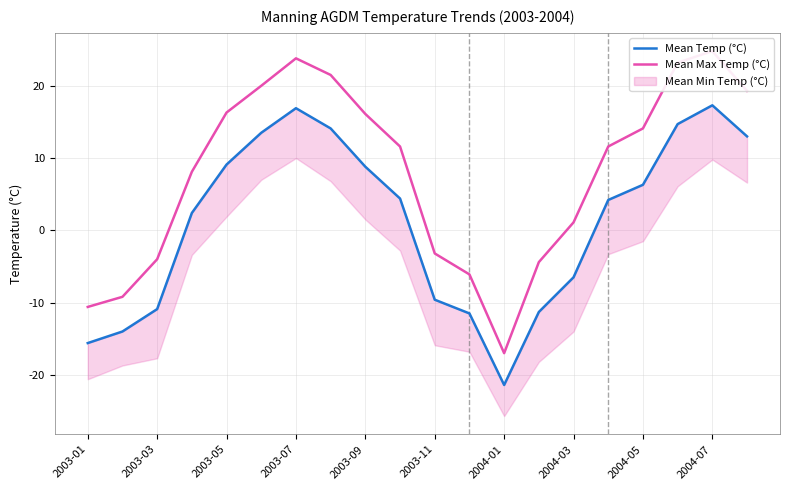

True or false: Mean Max Temp (°C) and Mean Temp (°C) intersect in this chart.

False